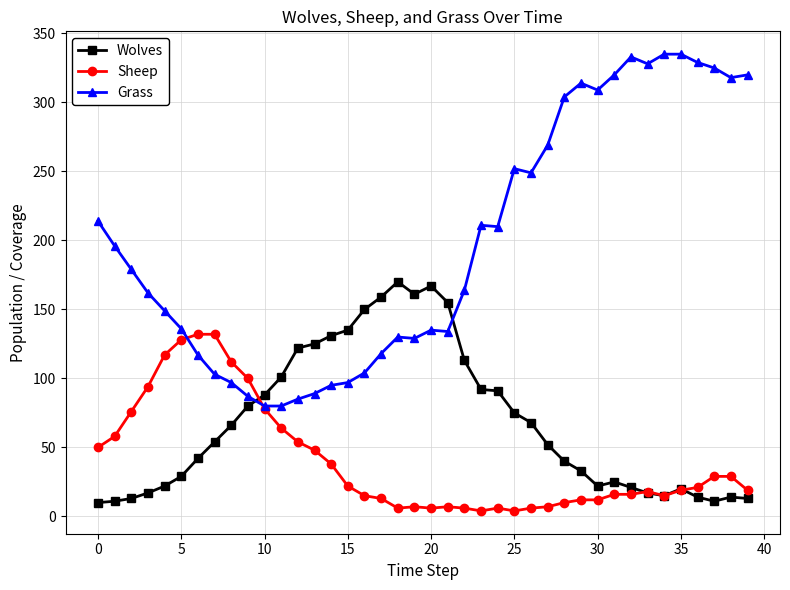

What is the lowest value of the Grass series?

80